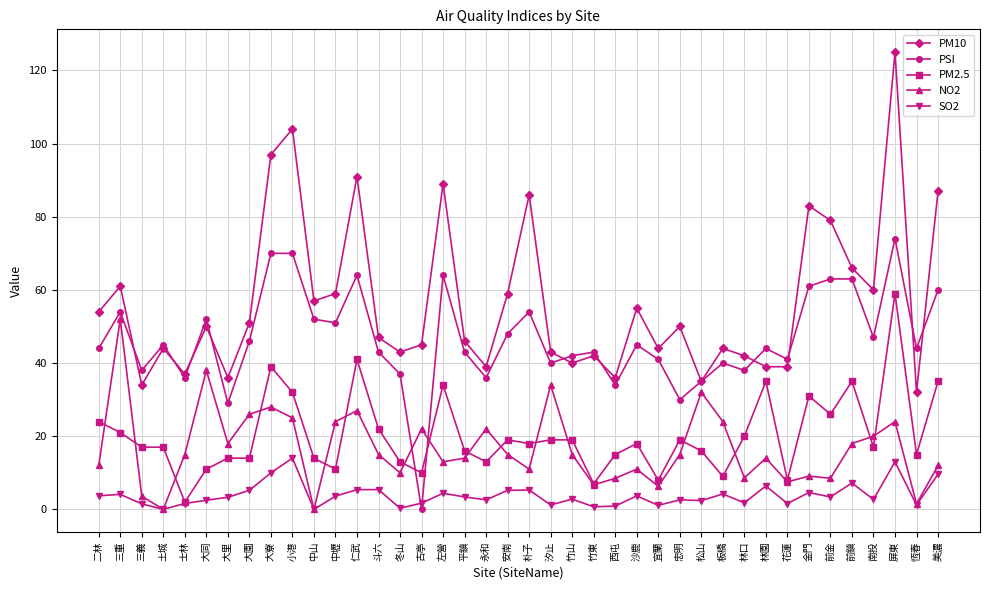

What is the difference between the second highest and minimum values in the NO2 series?

38.0